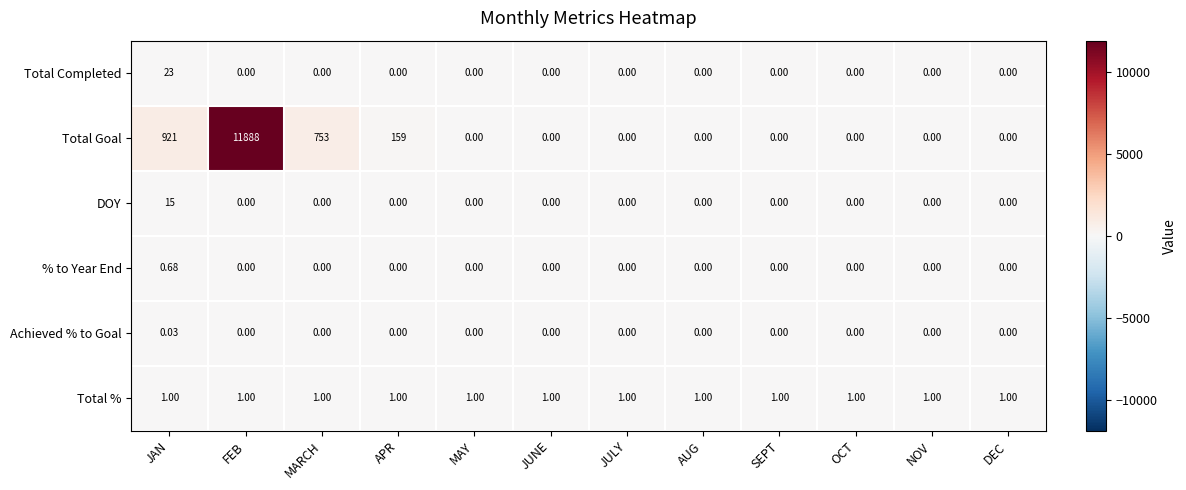

Between APR and OCT, which series saw the biggest shift?

Total Goal